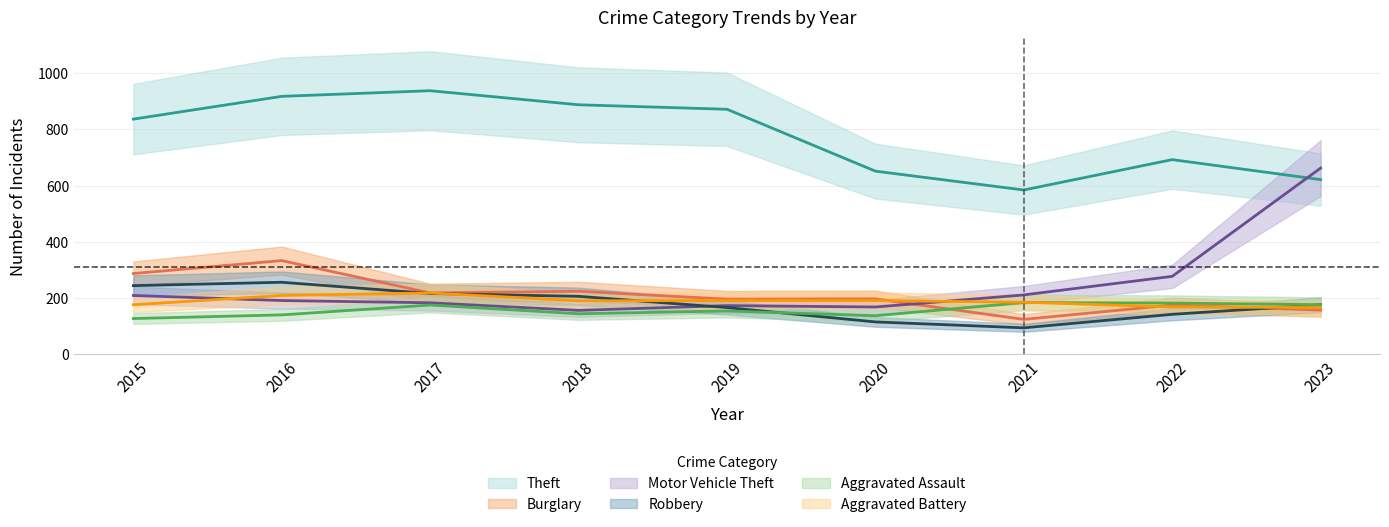

True or false: Robbery has a value of 372 at 2017.

False